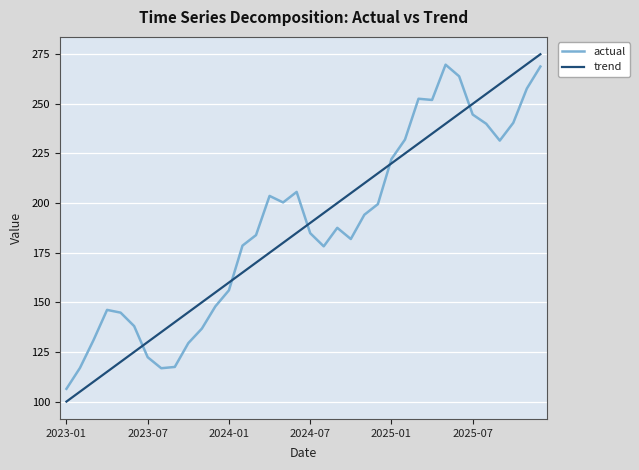

What is the difference between the maximum and minimum values in the actual series?

163.3